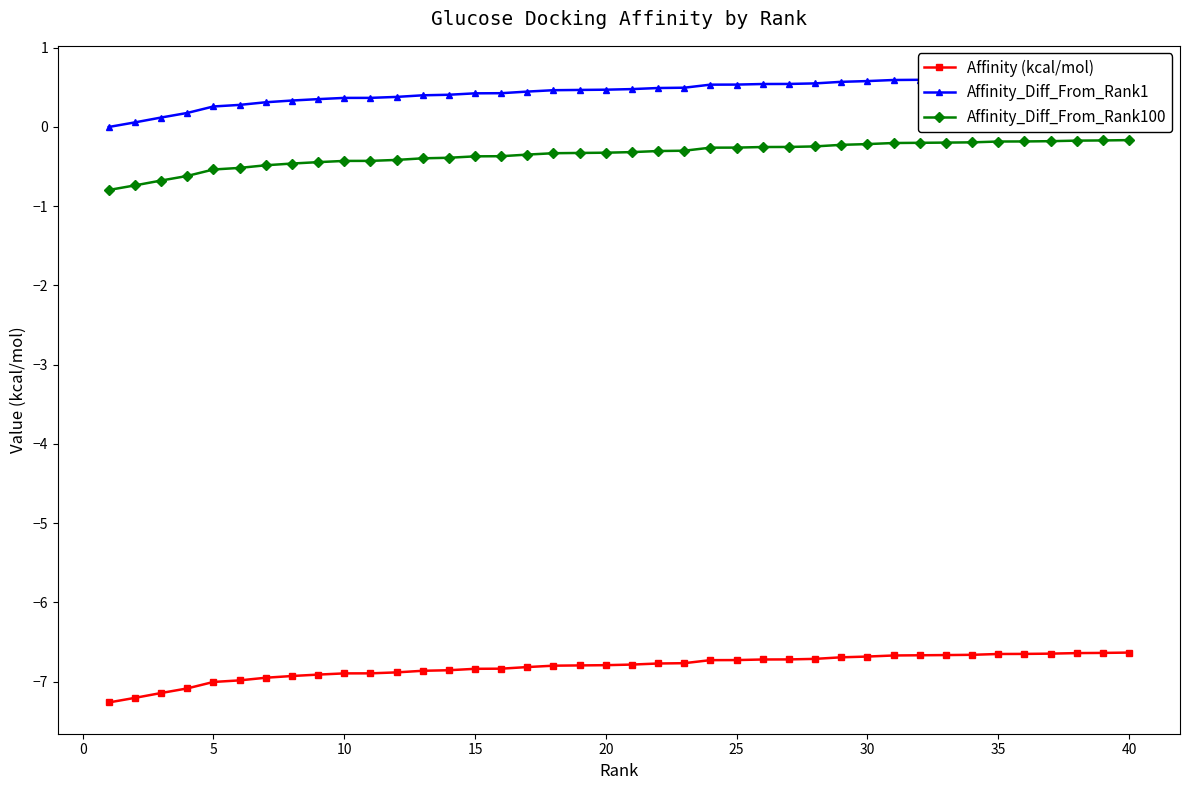

True or false: Affinity (kcal/mol) and Affinity_Diff_From_Rank100 cross at least once.

False